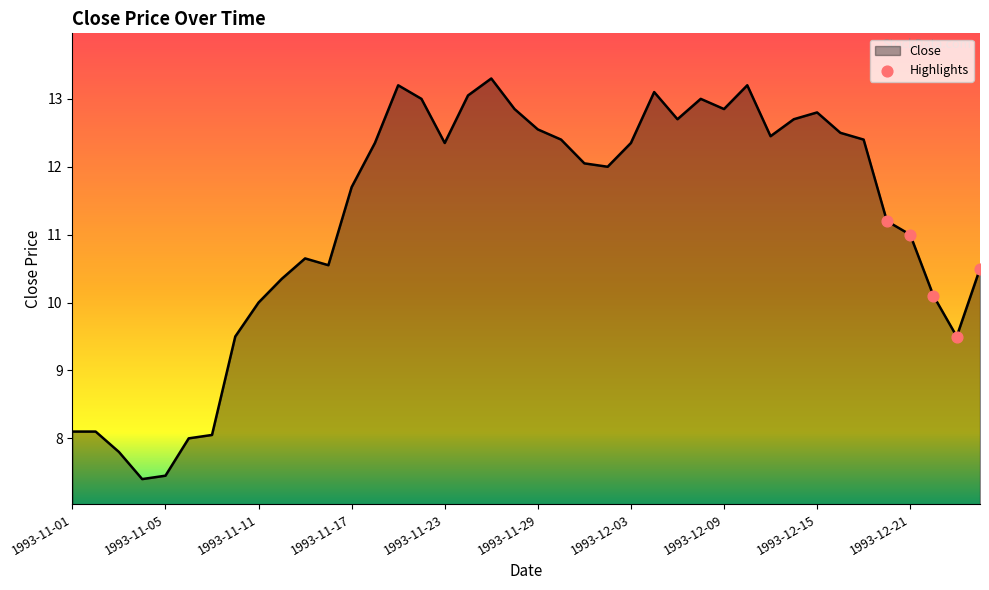

What is the difference between the maximum and minimum values?

5.9